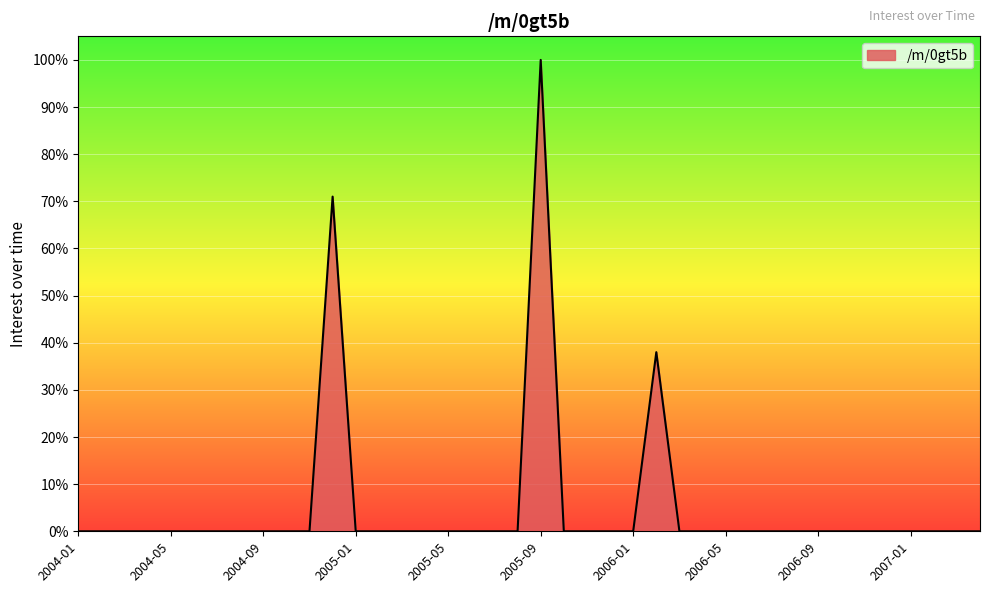

What is the sum of all values?

209